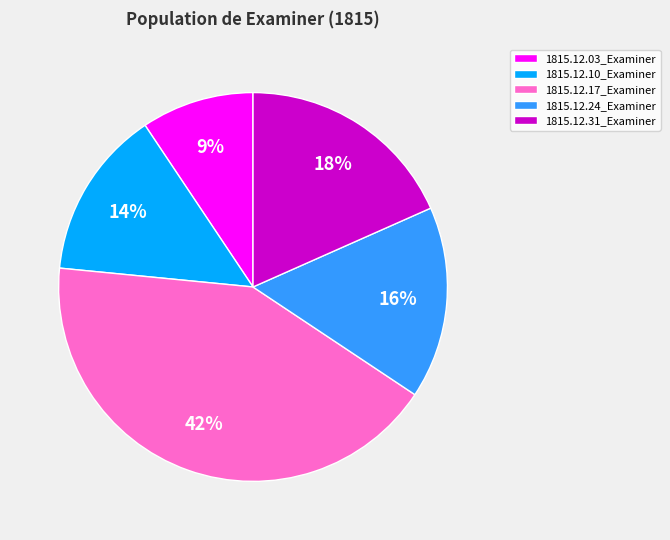

What percentage is the 1815.12.31_Examiner slice, to the nearest percent?

18%